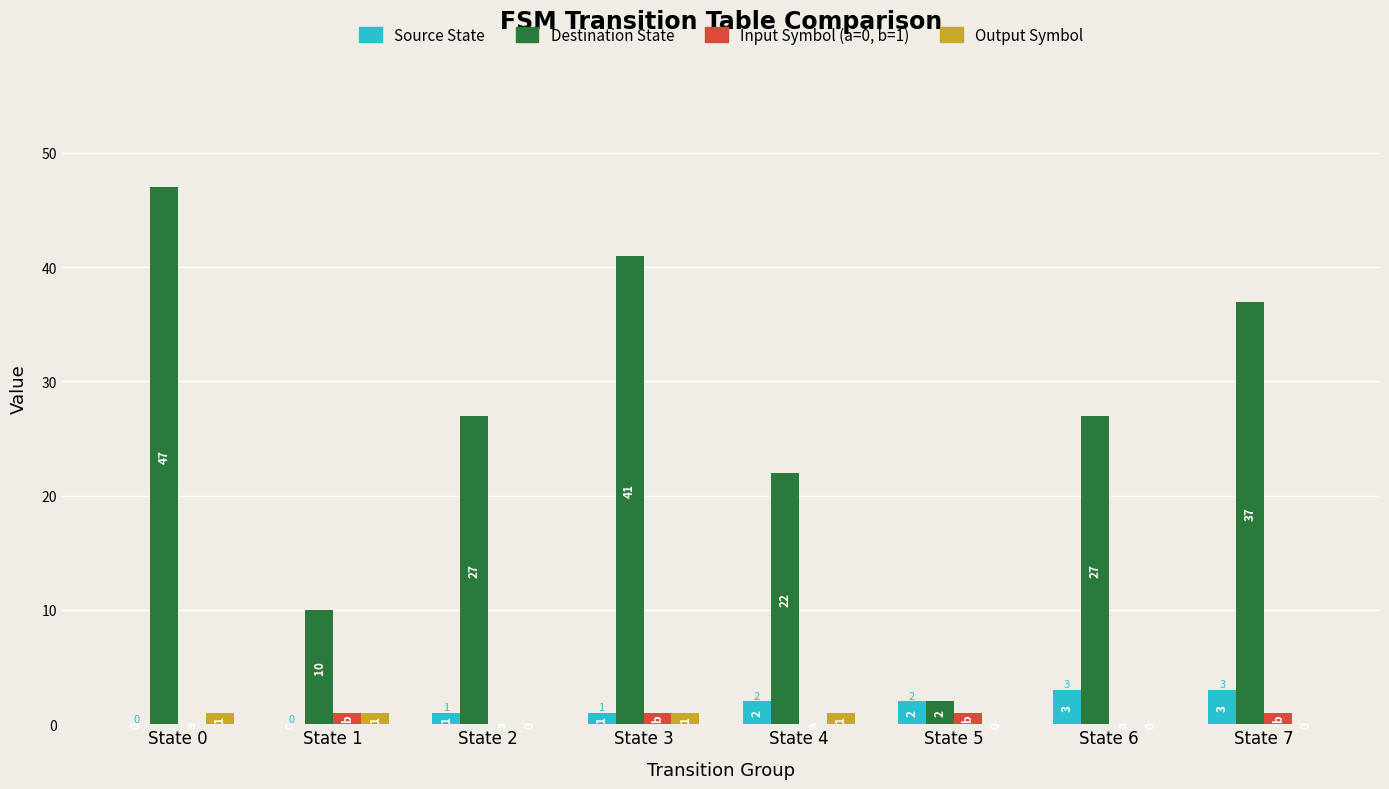

Is it true that Input Symbol (a=0, b=1) equals 1 at State 5?

True